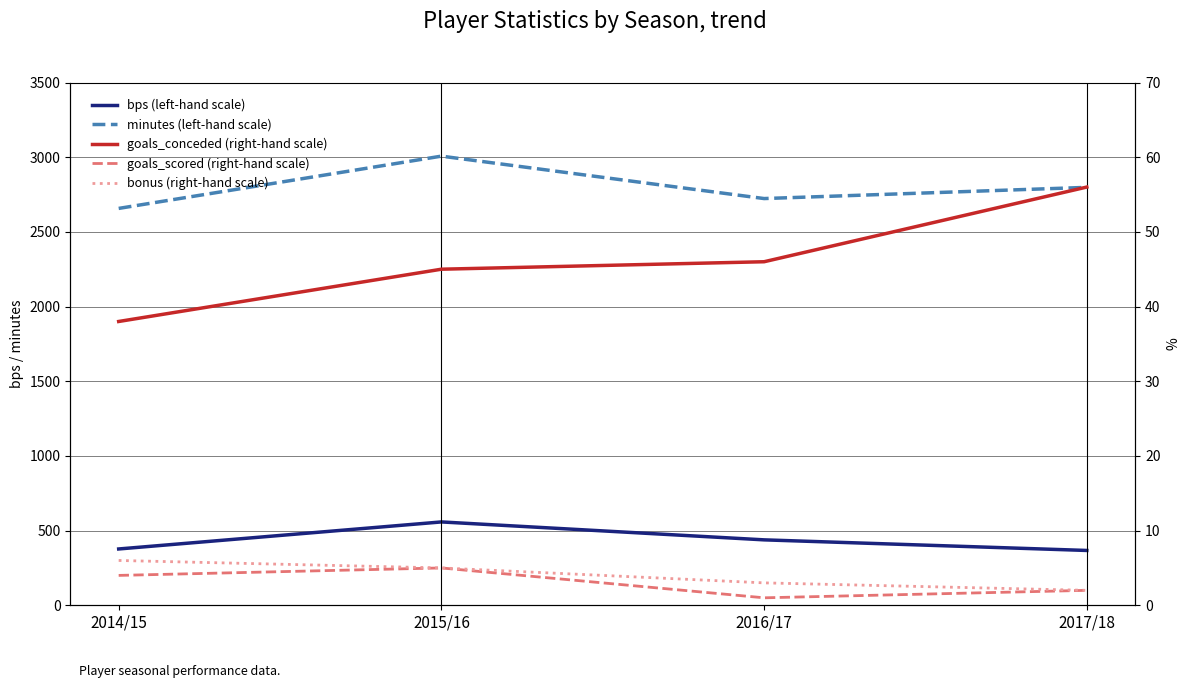

How many data points in minutes (left-hand scale) are above 2798?

1